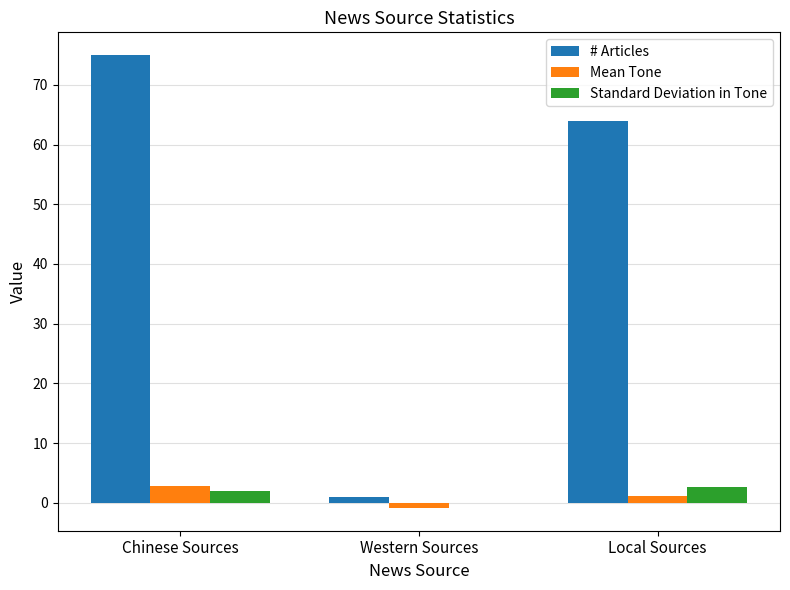

How many groups of bars are there?

3